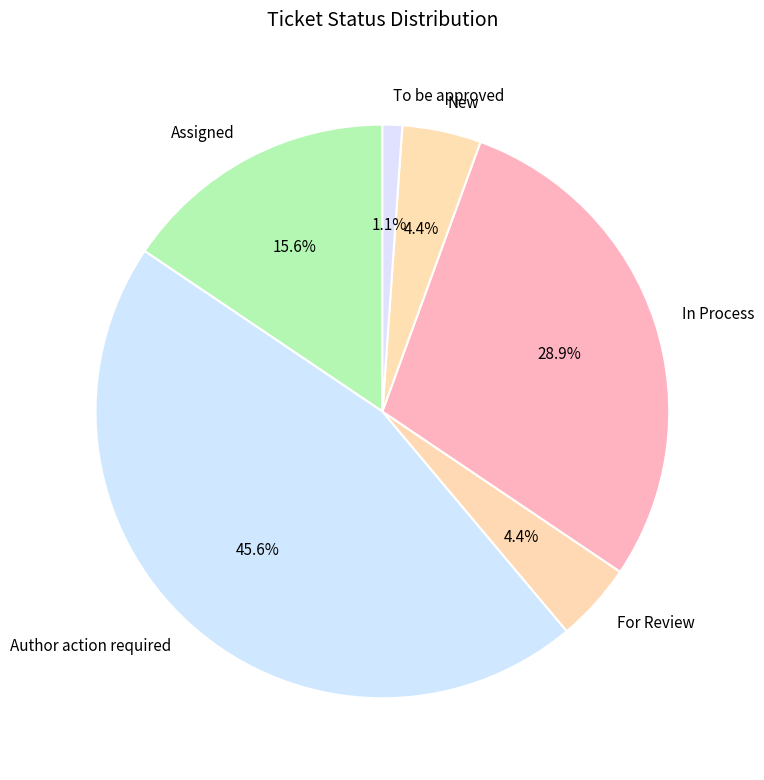

To the nearest percent, what percentage of the pie is To be approved?

1%